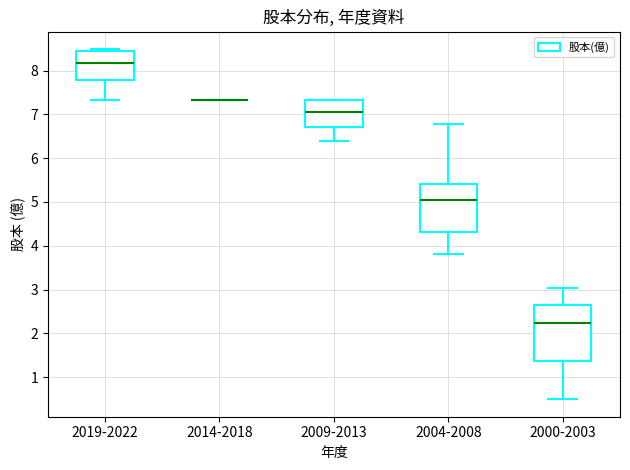

Reading left to right, read every box against the y-axis: the position of its median line, the range the box covers, and the ends of its whiskers. The values are not printed on the chart, so give them approximately, as read against the axis.

2019-2022: median 8.2, box 7.8 to 8.4, whiskers 7.3 to 8.5
2014-2018: box collapsed to a line at 7.3, whiskers 7.3 to 7.3
2009-2013: median 7.1, box 6.7 to 7.3, whiskers 6.4 to 7.3
2004-2008: median 5.1, box 4.3 to 5.4, whiskers 3.8 to 6.8
2000-2003: median 2.2, box 1.4 to 2.6, whiskers 0.5 to 3.0